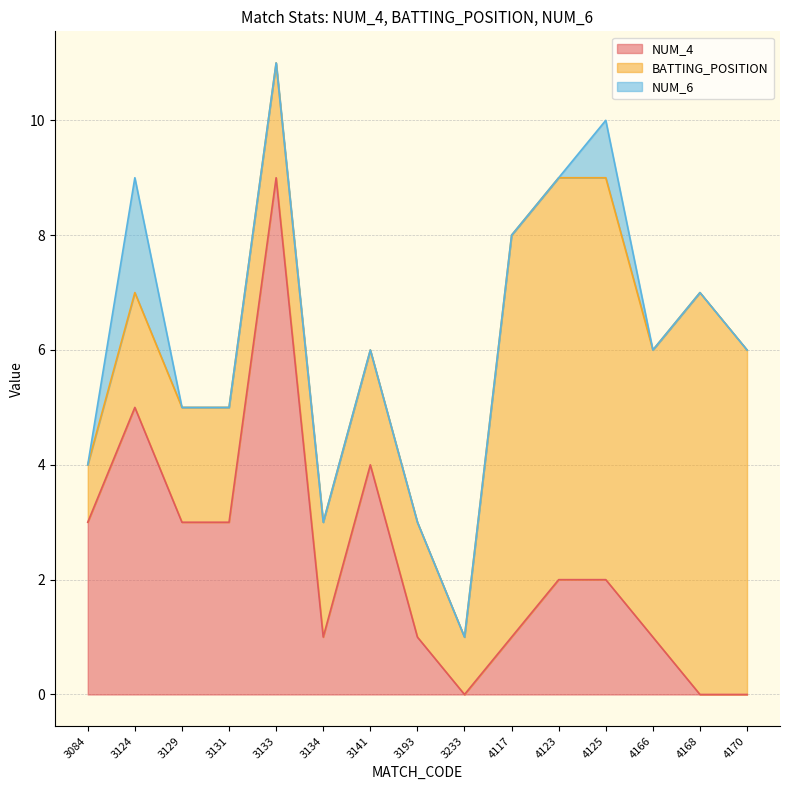

Where is the first local minimum for NUM_4?

3134